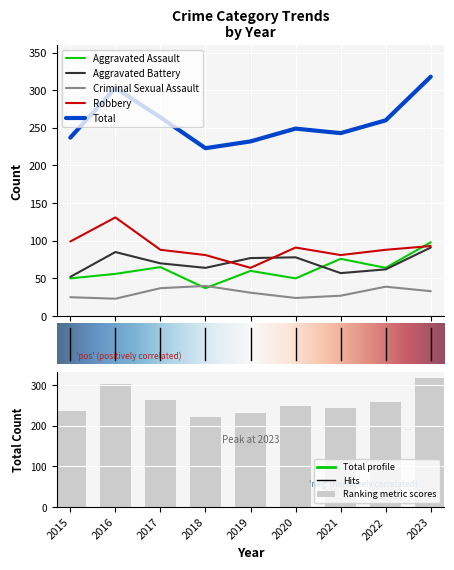

What is the value of the Robbery bar at the 2nd from the left?

131